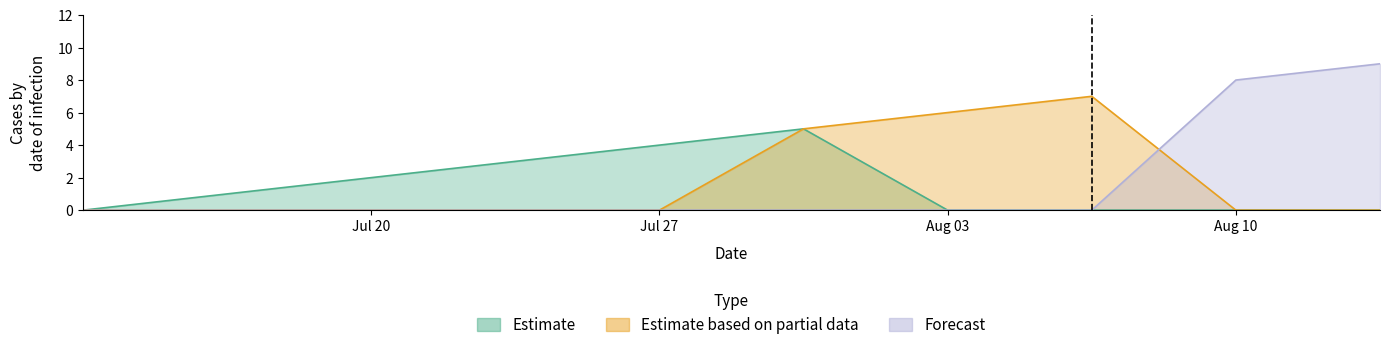

At which category does Estimate based on partial data reach its first local peak?

7